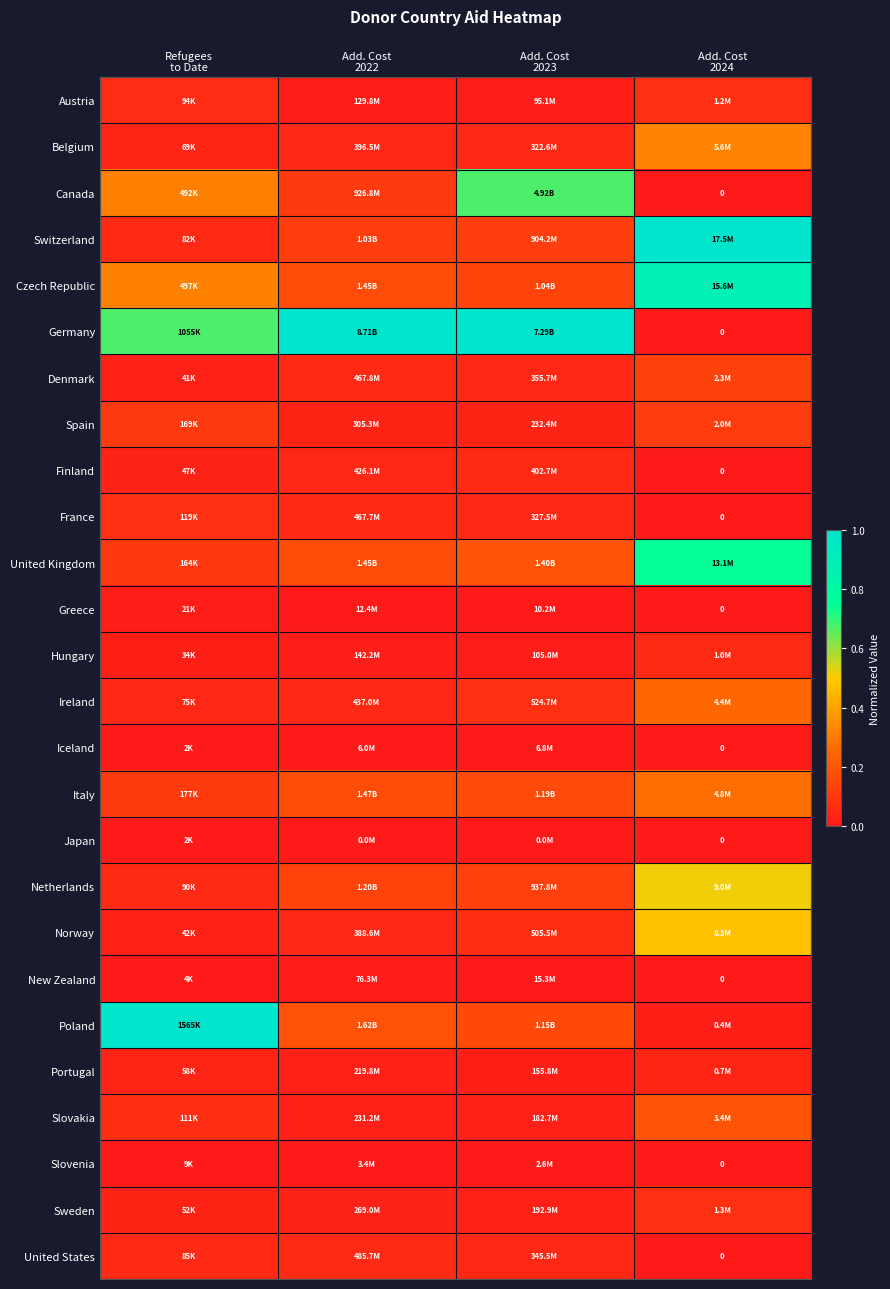

List the series in order of their peak value, lowest first.

Japan, Iceland, Slovenia, New Zealand, Greece, Portugal, Finland, Hungary, United States, Austria, France, Sweden, Spain, Denmark, Slovakia, Ireland, Italy, Belgium, Norway, Netherlands, Canada, United Kingdom, Czech Republic, Switzerland, Germany, Poland